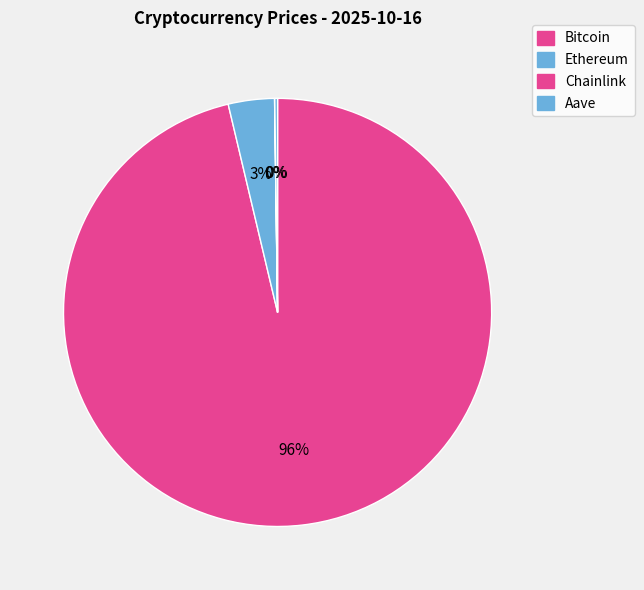

To the nearest percent, what percentage of the pie is Ethereum?

3%